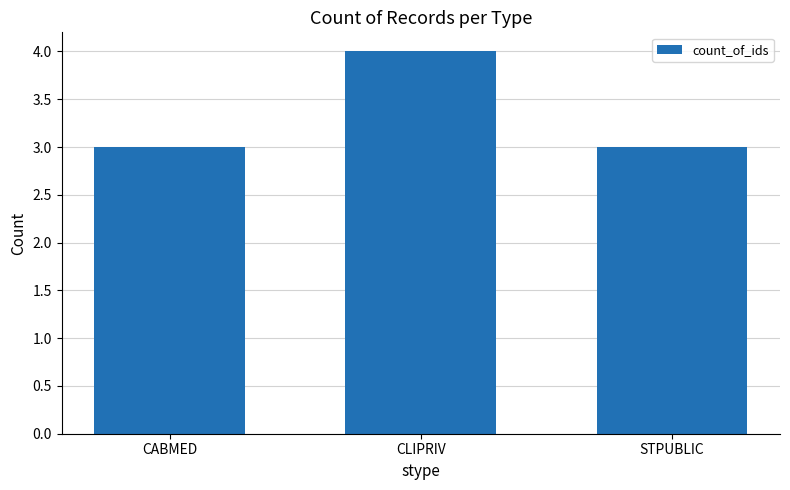

Which has a higher value, CABMED or CLIPRIV?

CLIPRIV